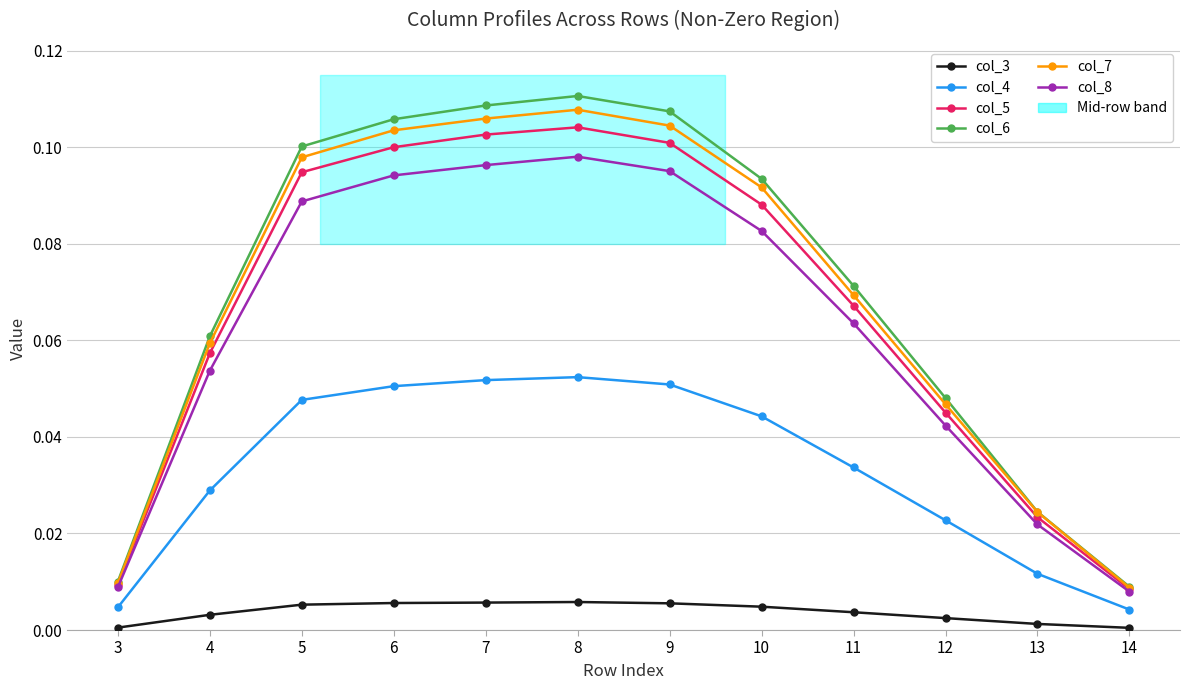

At how many categories does at least one series exceed 0?

12